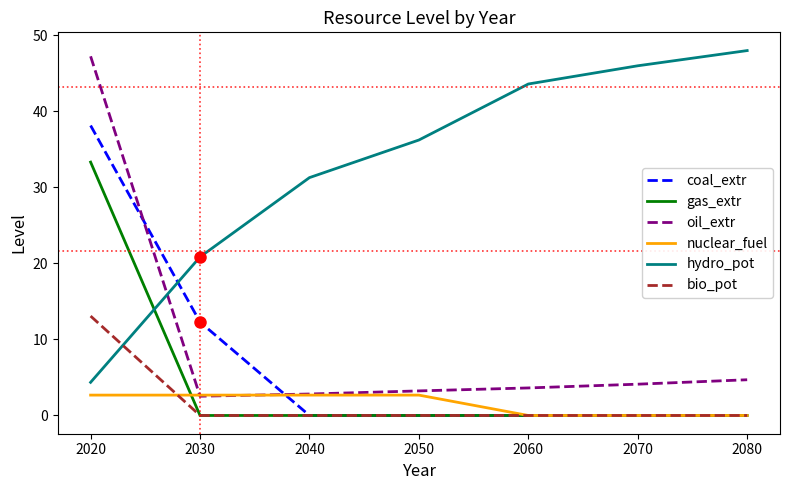

Which series has the largest total across all categories?

hydro_pot